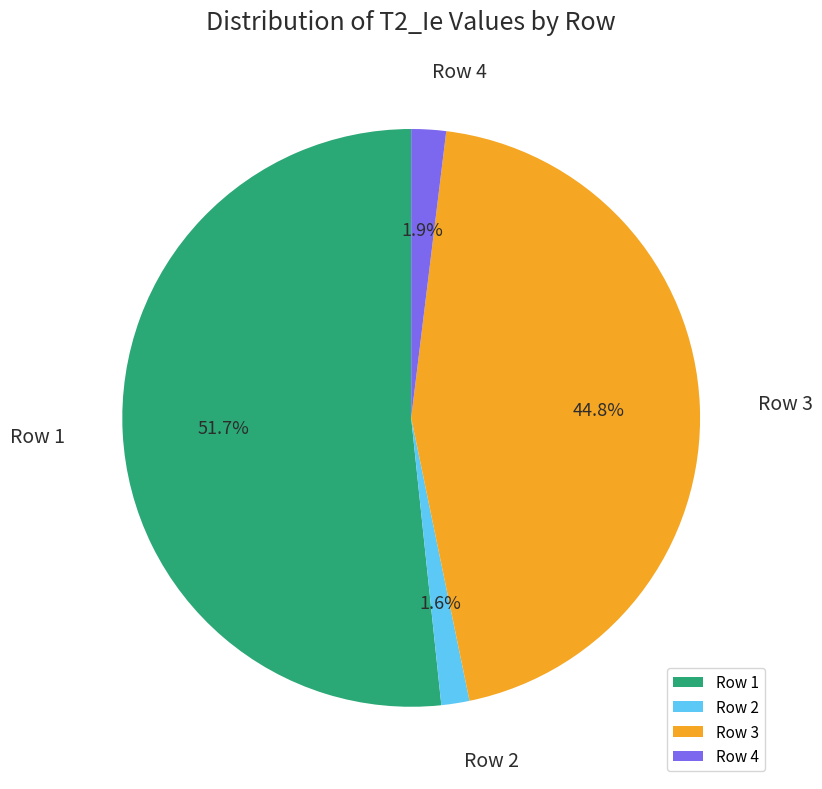

Which slice is the largest?

Row 1